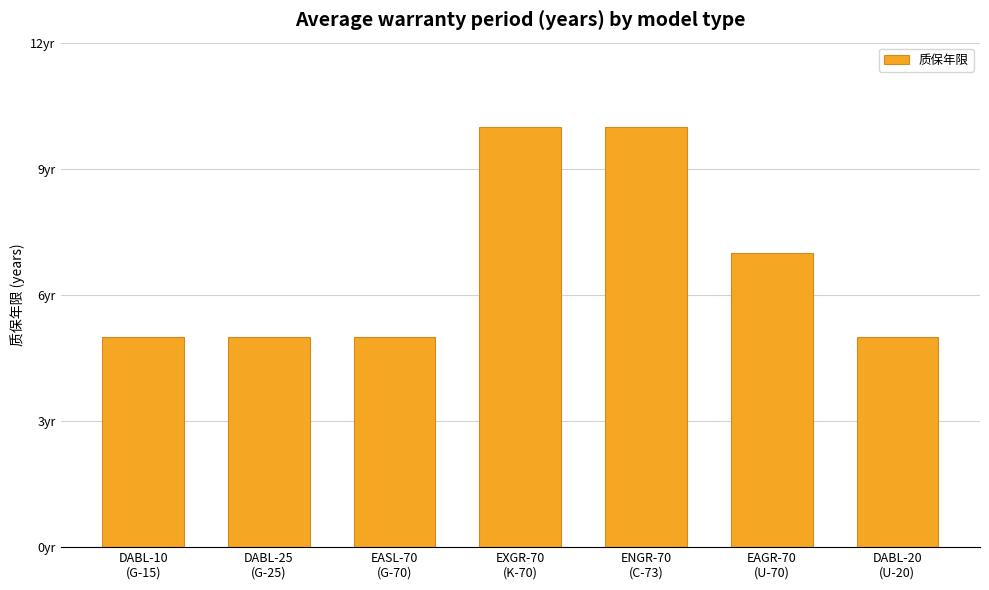

What is the value of the 4th bar from the left?

10